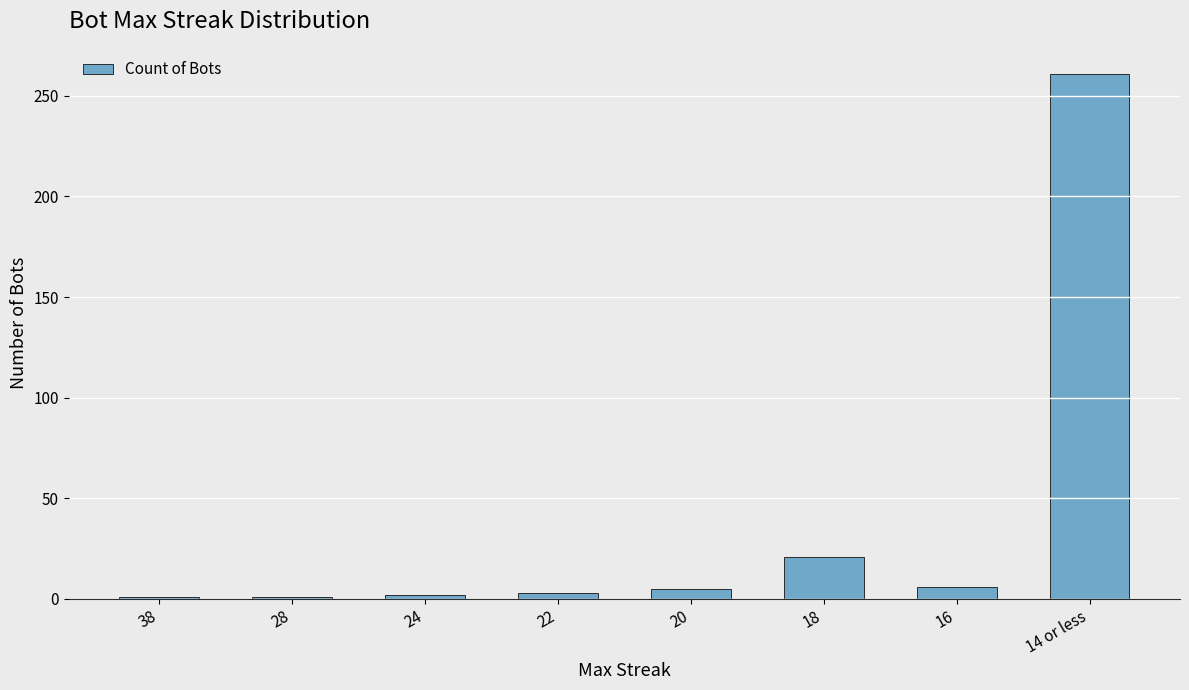

What is the smallest value displayed?

1